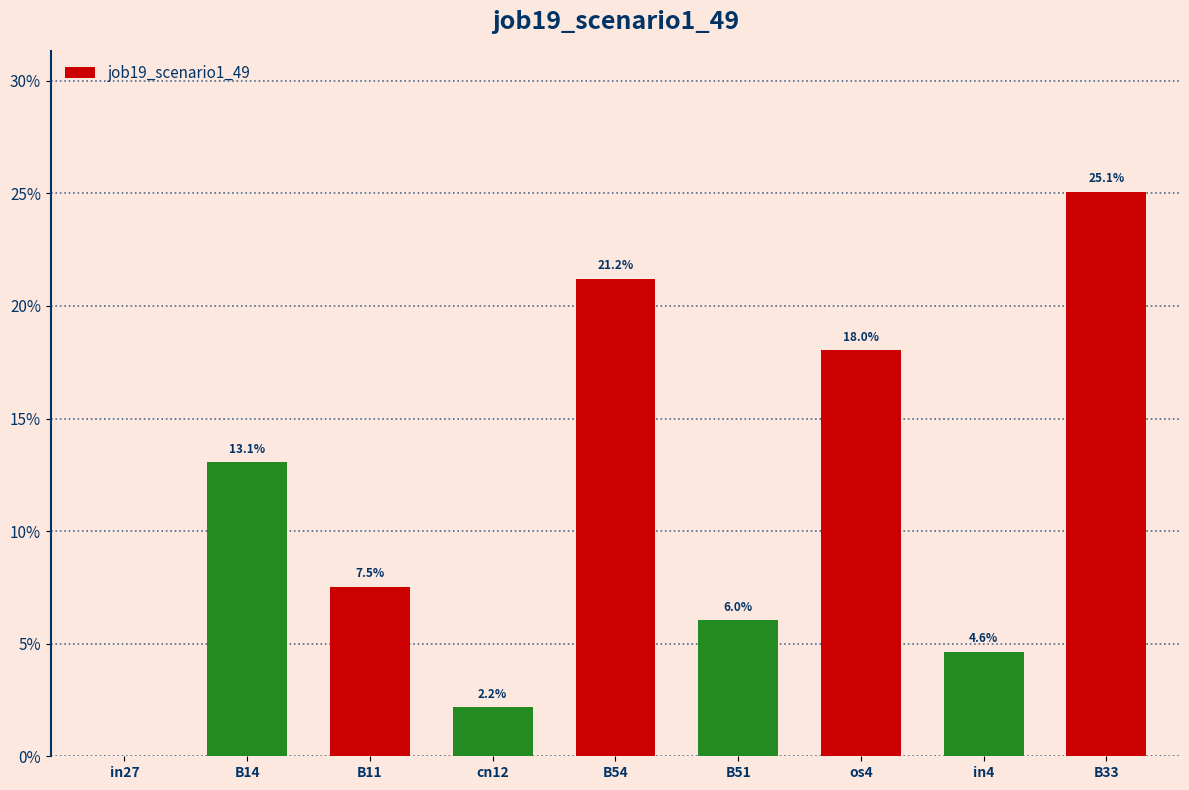

What is the value of the 9th bar from the left?

0.3